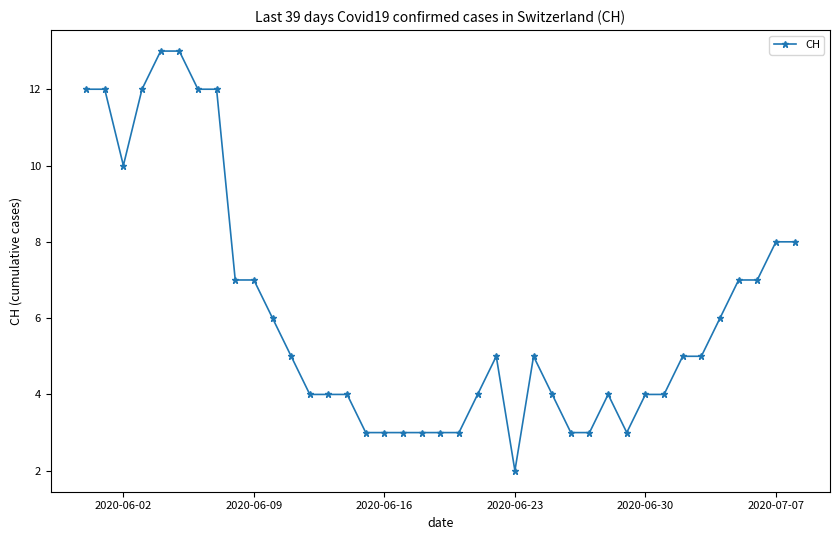

What is the greatest value displayed?

13